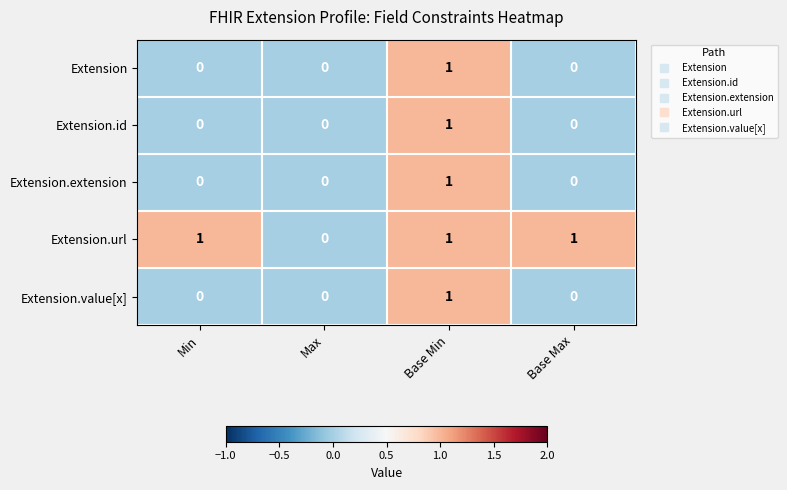

At which category is the sum across all series the highest?

Base Min